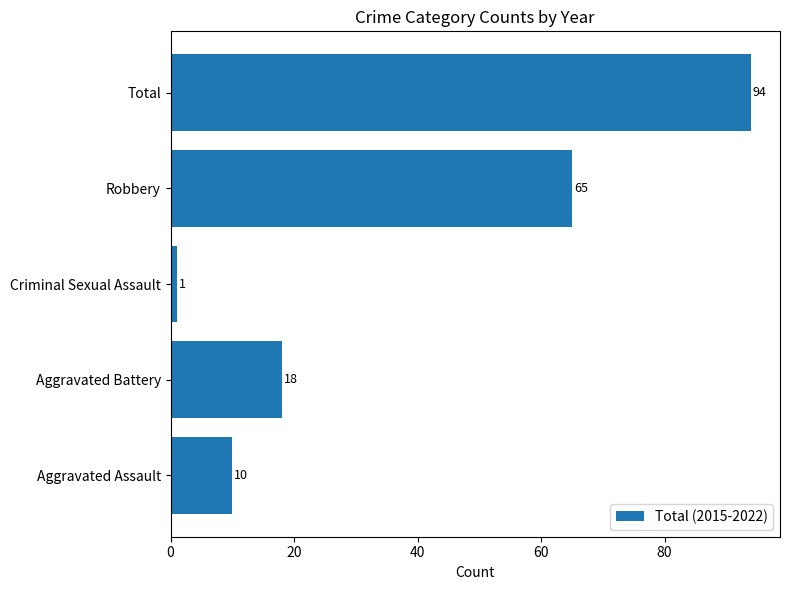

How many categories are shown in the chart?

5